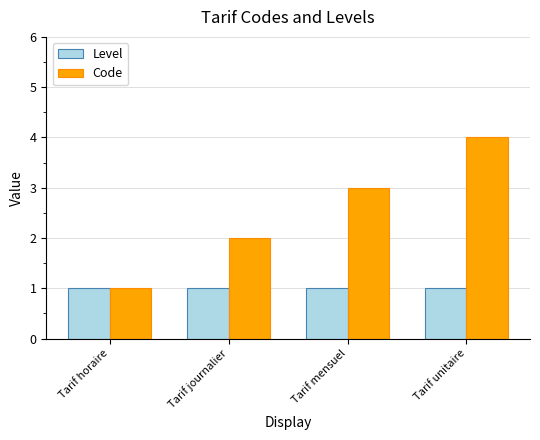

What is the label of the 3rd bar from the right?

Tarif journalier